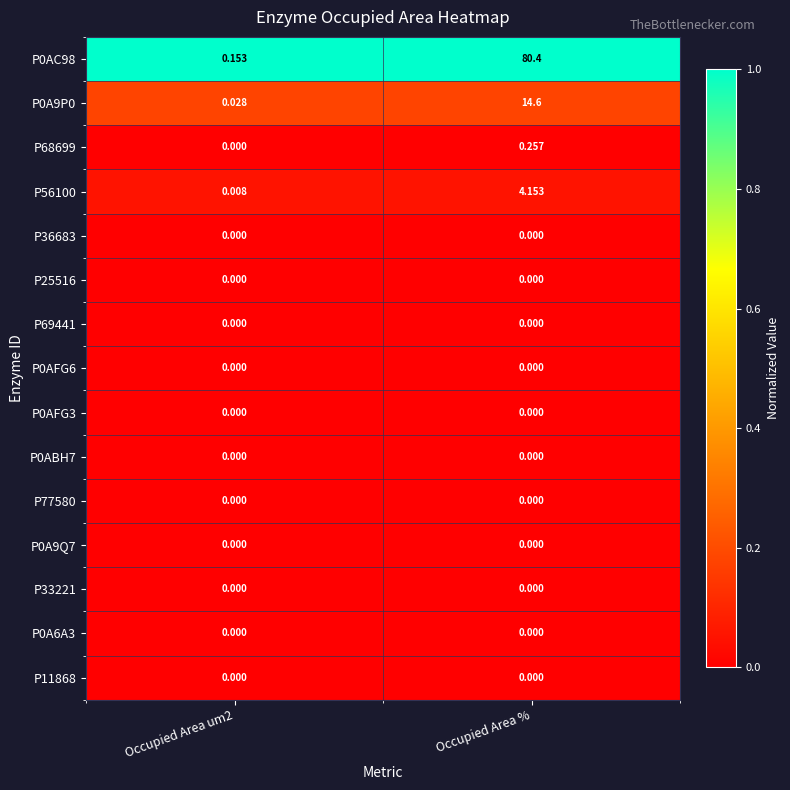

Which label corresponds to the largest value in the chart?

Occupied Area %